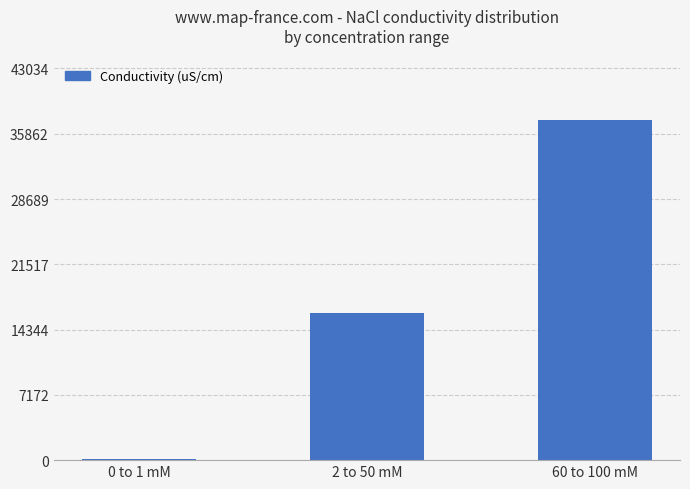

Between 2 to 50 mM and 60 to 100 mM, which is larger?

60 to 100 mM